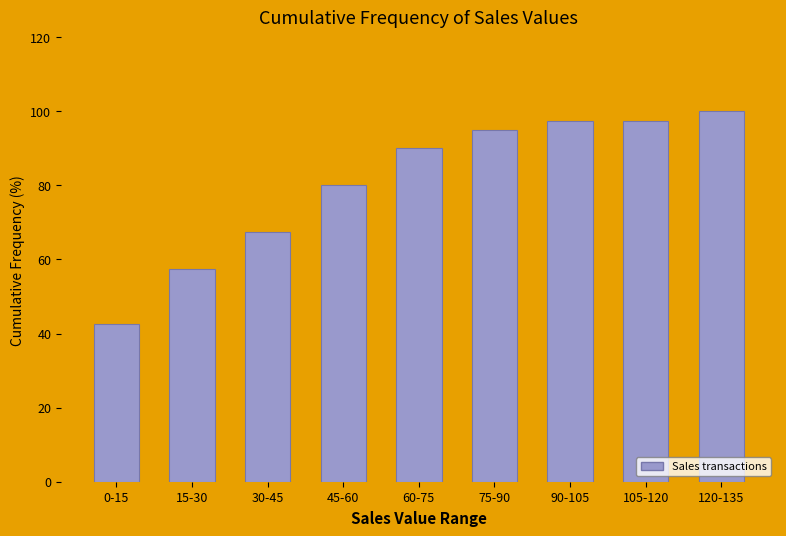

Reading right to left, extract all data points from this chart.

120-135=100.0	105-120=97.5	90-105=97.5	75-90=95.0	60-75=90.0	45-60=80.0	30-45=67.5	15-30=57.5	0-15=42.5